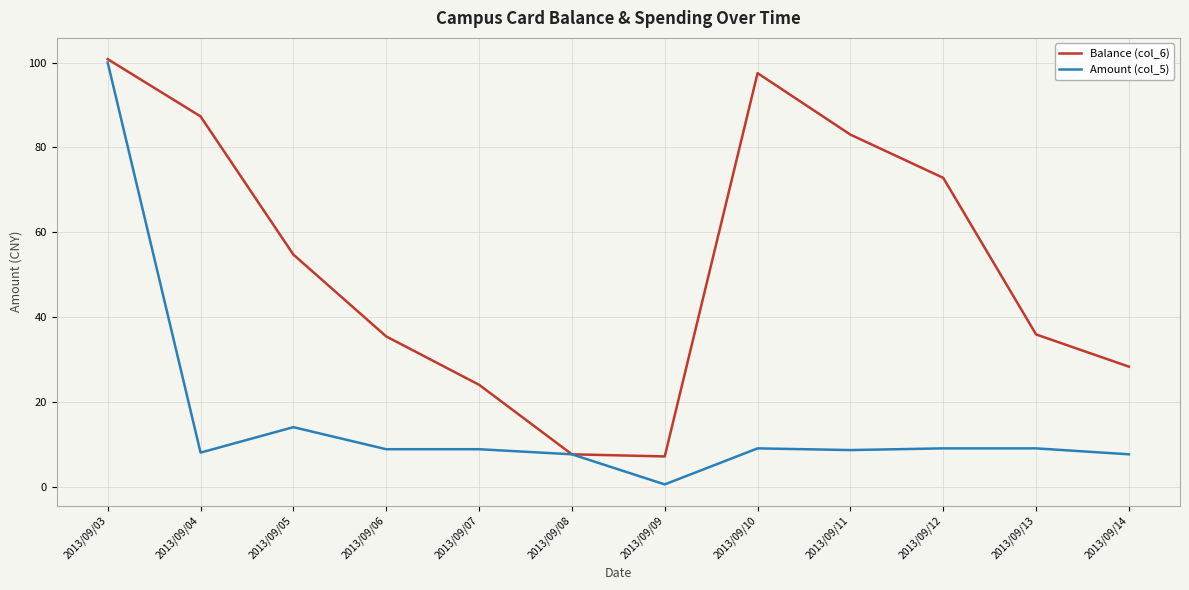

Which series has the largest range (max minus min)?

Amount (col_5)